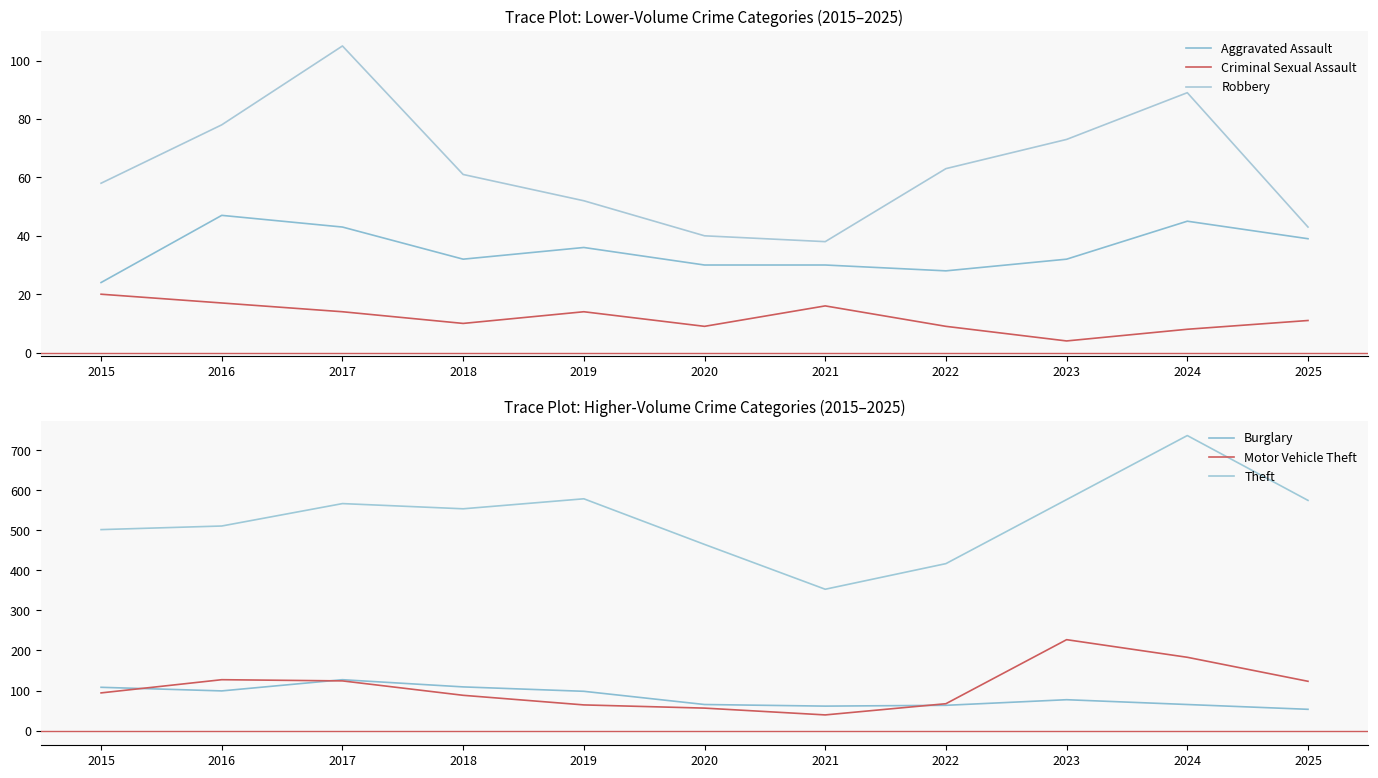

What is the sum of the Theft values at 2023 and 2024?

1314